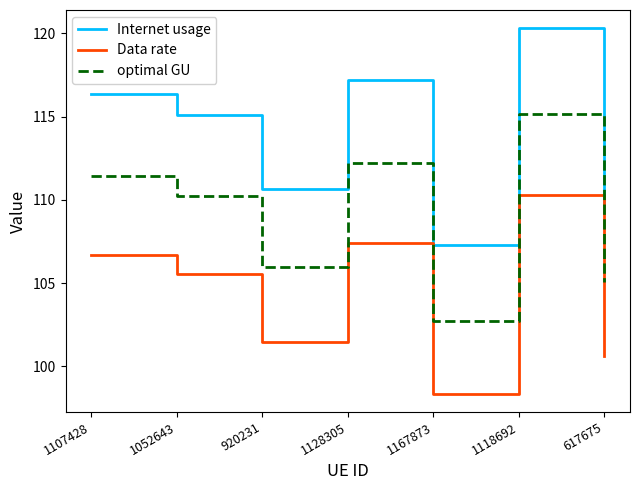

Is it true that Internet usage equals 214.2 at 1118692?

False